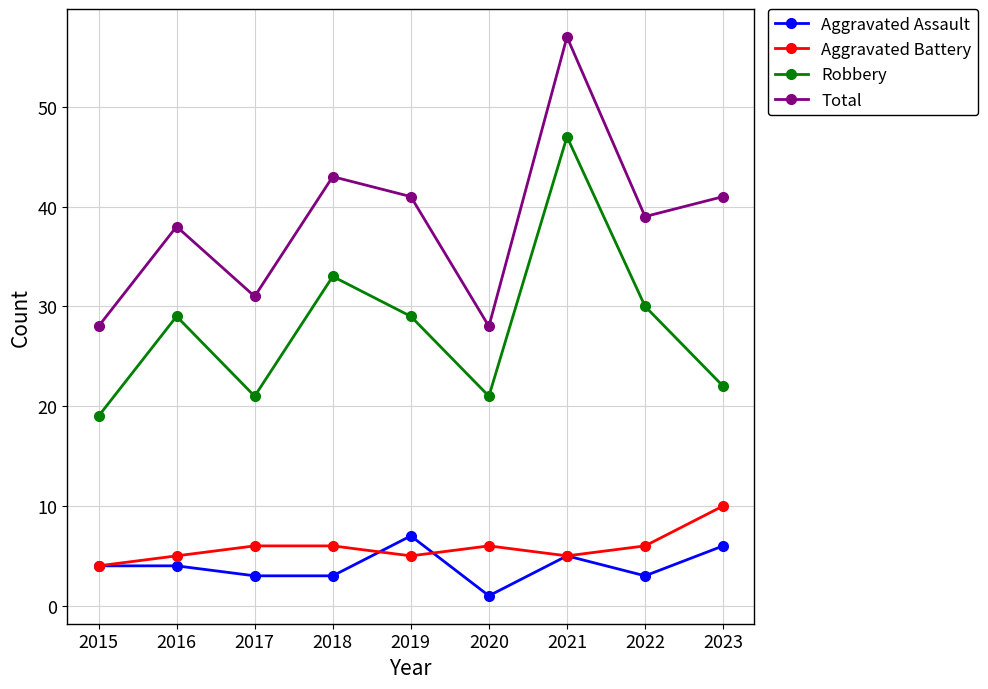

At which category is the sum across all series the highest?

2021